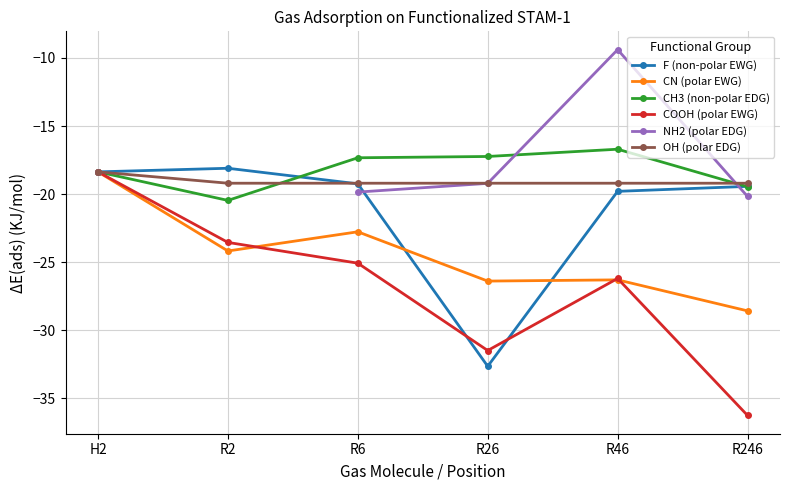

At which category is the sum across all series the highest?

H2